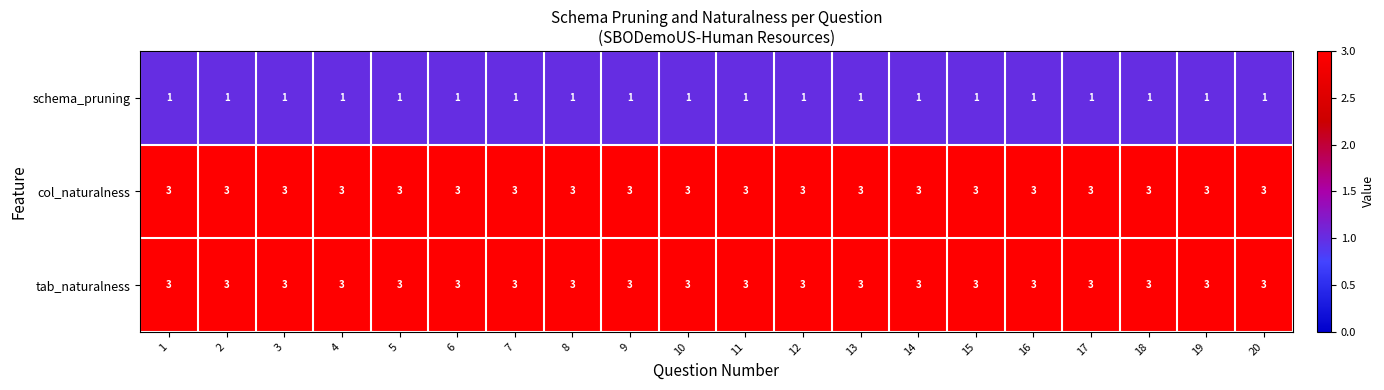

What is the approximate value of tab_naturalness at 14?

3